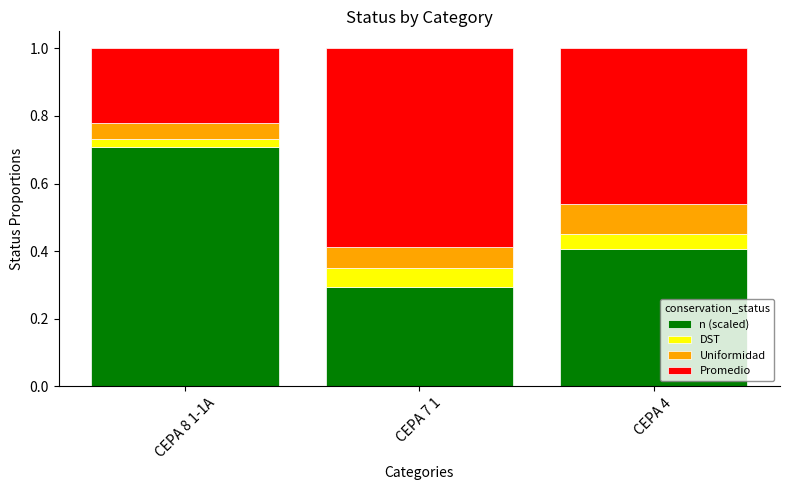

True or false: n (scaled) has a value of 0.7 at CEPA 8 1-1A.

True